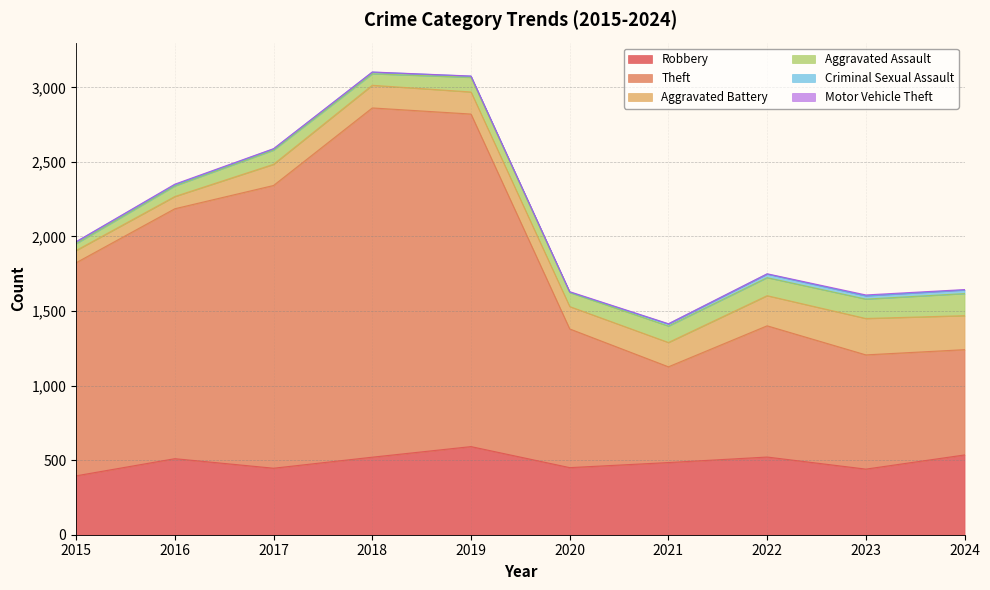

Which series has the largest total across all categories?

Theft